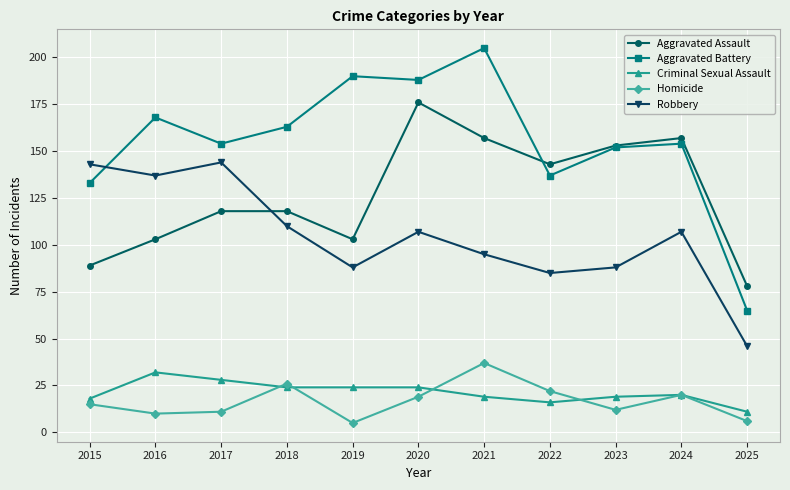

True or false: Homicide has a value of 11 at 2024.

False